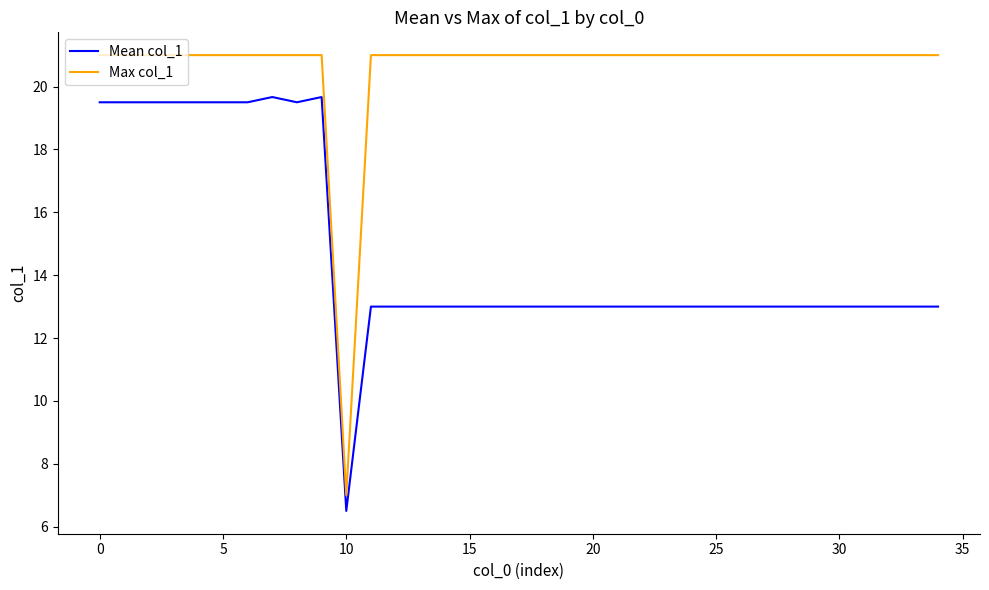

Reading left to right, transcribe all the data shown in this chart.

Mean col_1: 19.5	19.5	19.5	19.5	19.5	19.5	19.5	19.7	19.5	19.7	6.5	13.0	13.0	13.0	13.0	13.0	13.0	13.0	13.0	13.0	13.0	13.0	13.0	13.0	13.0	13.0	13.0	13.0	13.0	13.0	13.0	13.0	13.0	13.0	13.0
Max col_1: 21.0	21.0	21.0	21.0	21.0	21.0	21.0	21.0	21.0	21.0	7.0	21.0	21.0	21.0	21.0	21.0	21.0	21.0	21.0	21.0	21.0	21.0	21.0	21.0	21.0	21.0	21.0	21.0	21.0	21.0	21.0	21.0	21.0	21.0	21.0